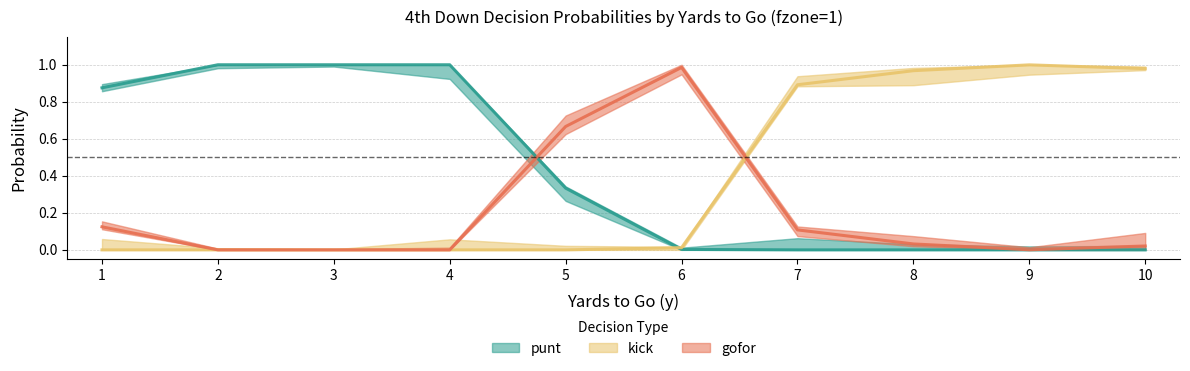

The punt series shows 0.4 at 3. True or false?

False